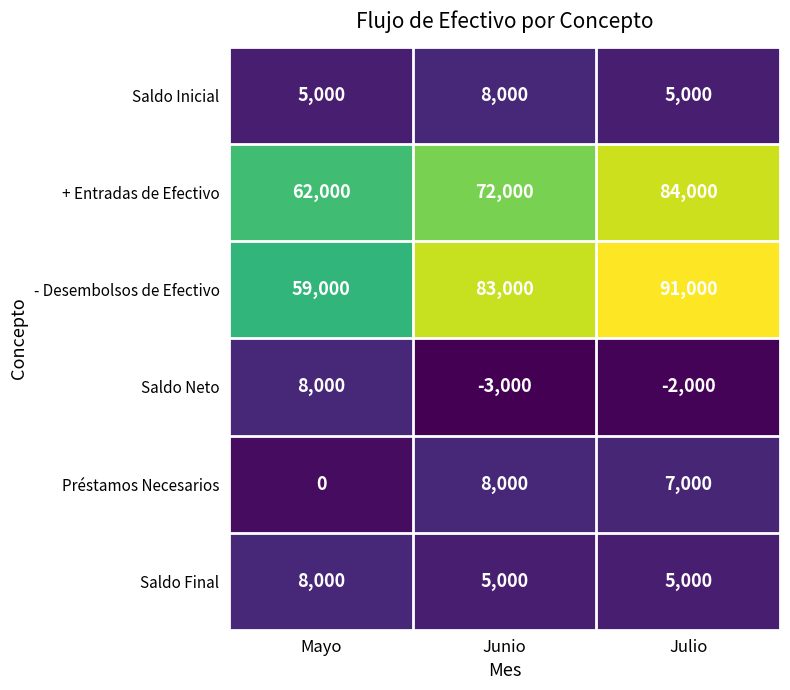

What is the difference between the Saldo Final values at Mayo and Junio?

3000